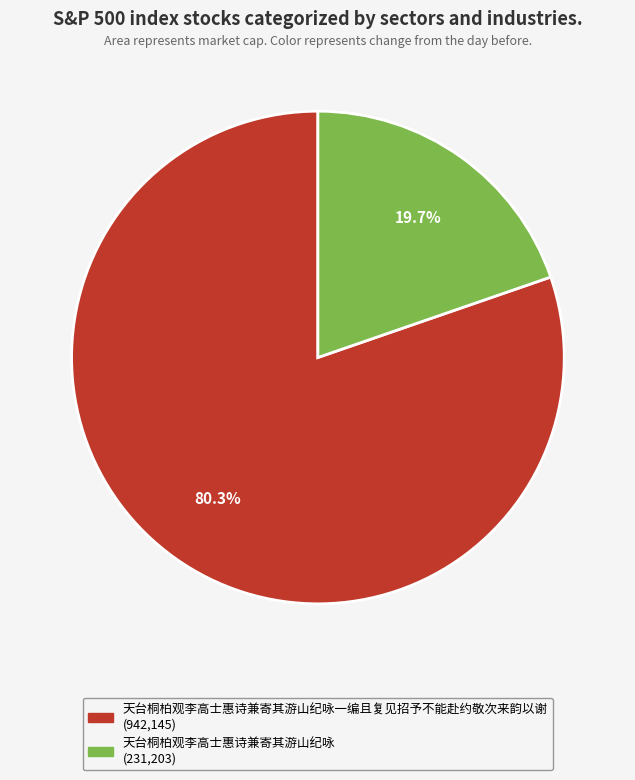

To the nearest percent, what is the difference between the largest and smallest slice percentages?

61%